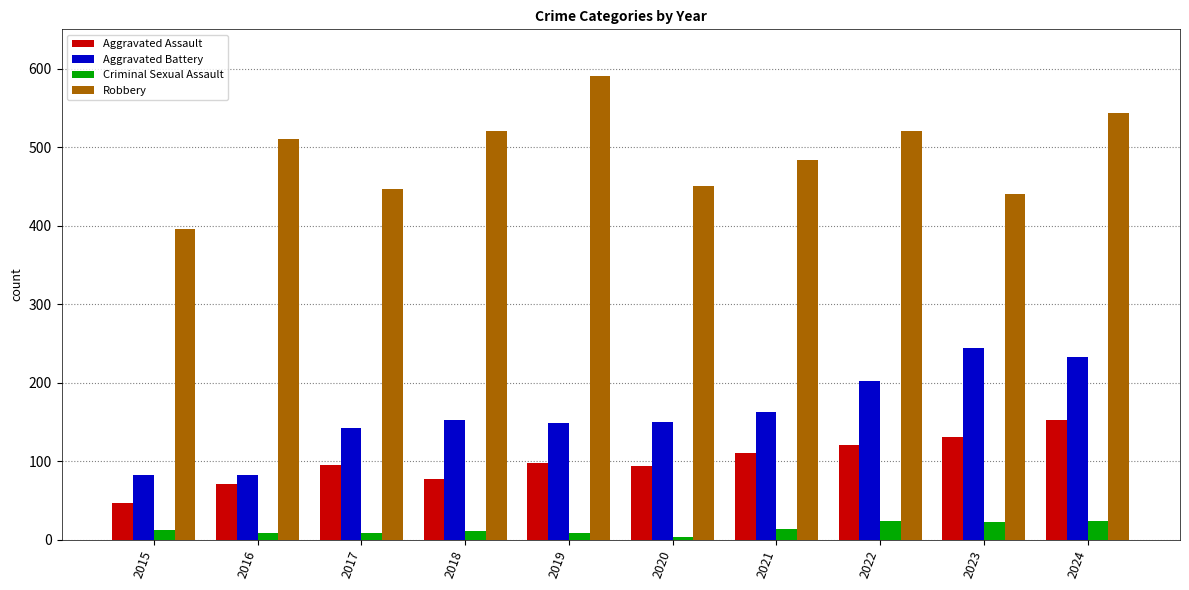

Count the number of categories in the chart.

10